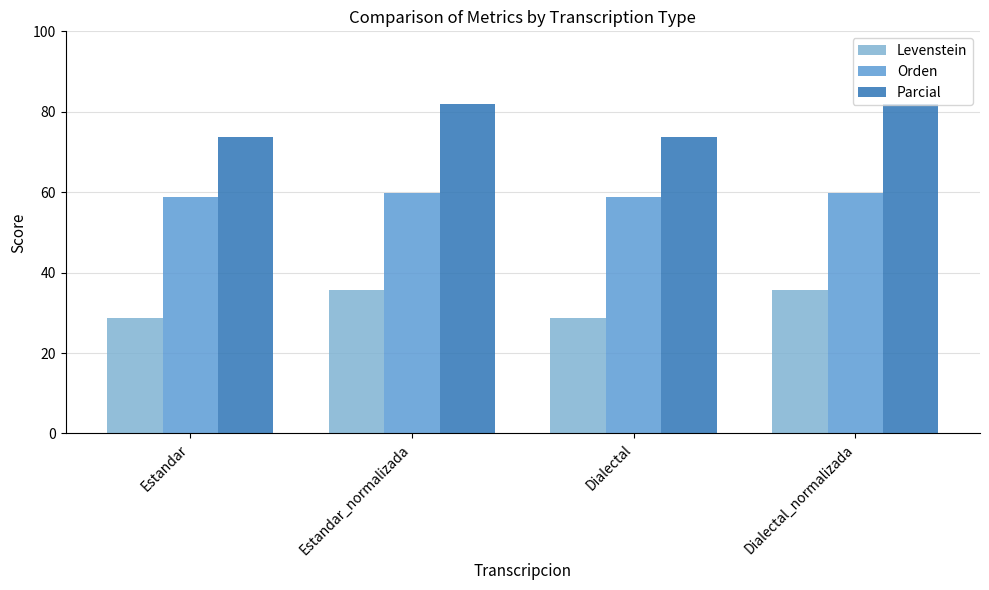

What is the total value across all series at Estandar_normalizada?

177.3